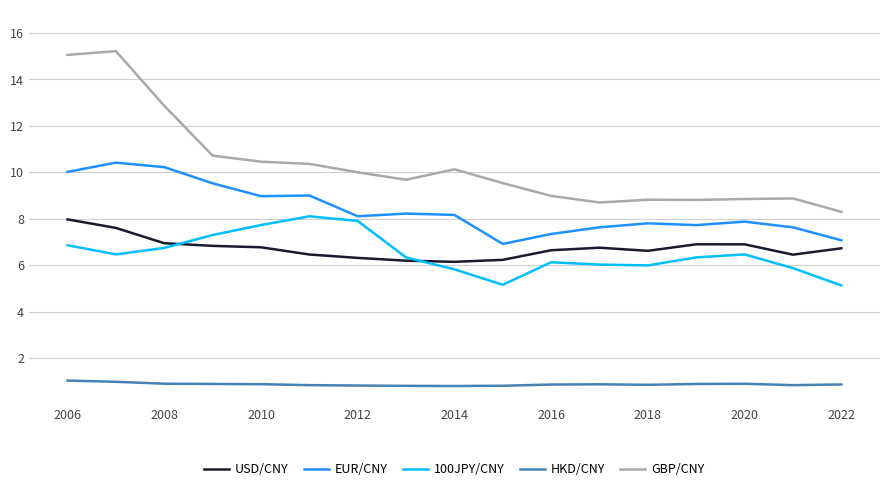

What is the smallest value displayed?

0.8